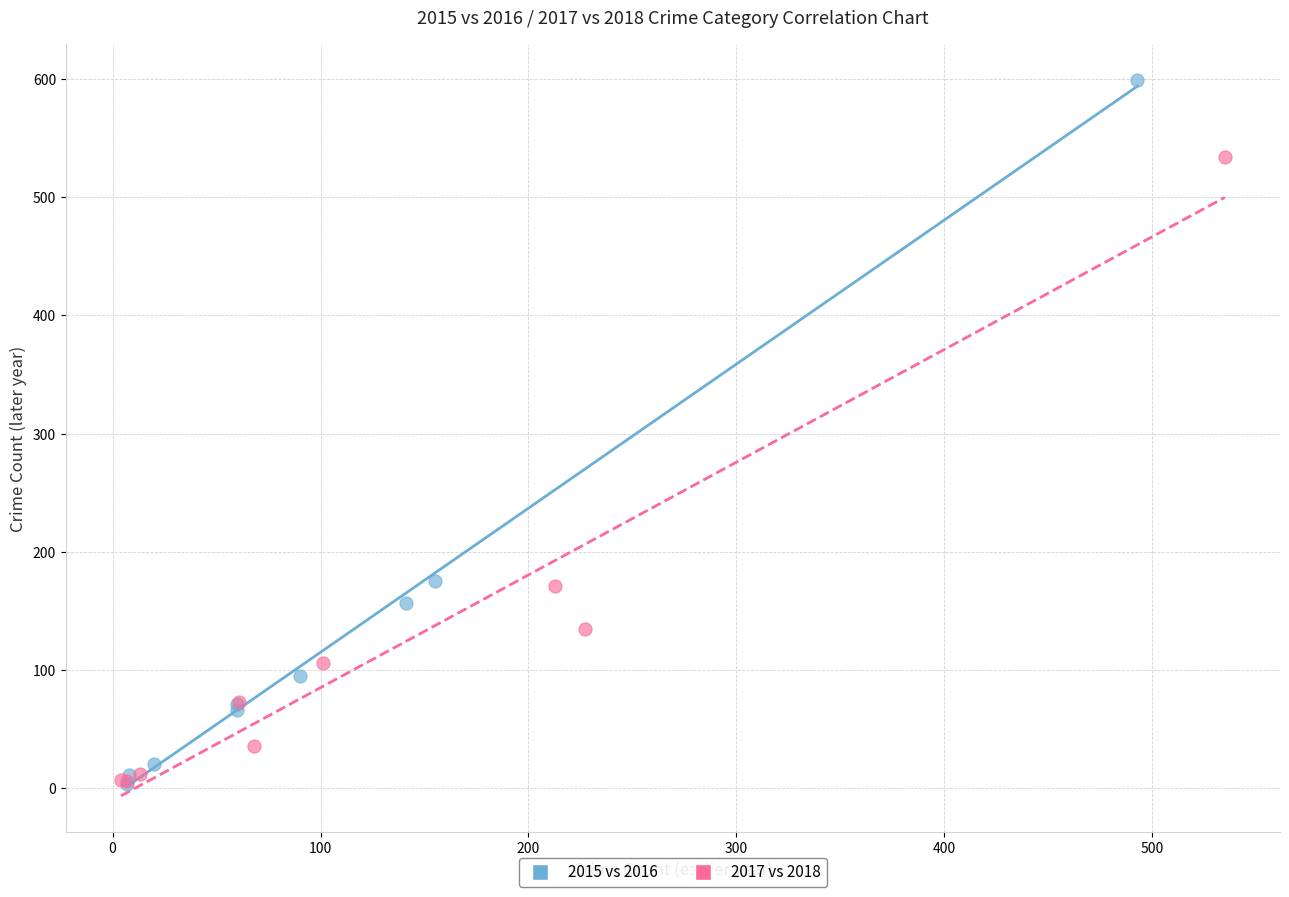

Which series has the largest Y range (max minus min)?

2015 vs 2016